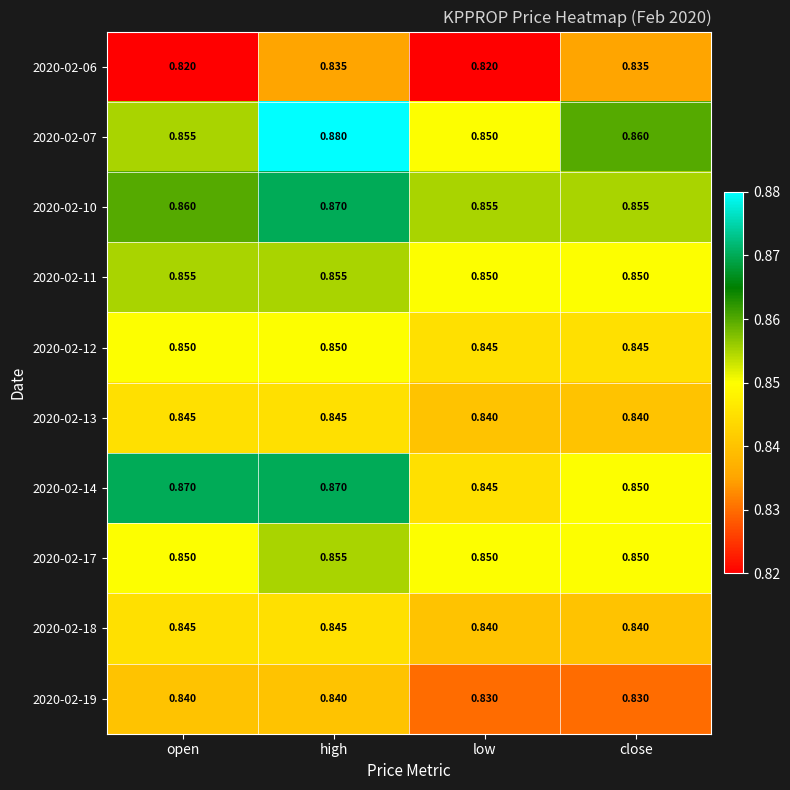

What is the total value across all series at low?

8.4